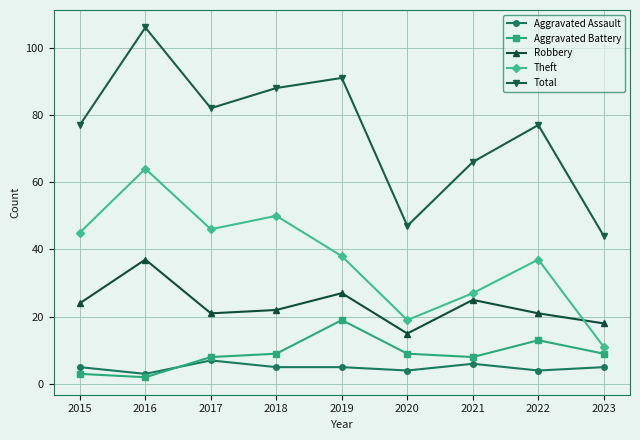

The Aggravated Assault series shows 5 at 2015. True or false?

True